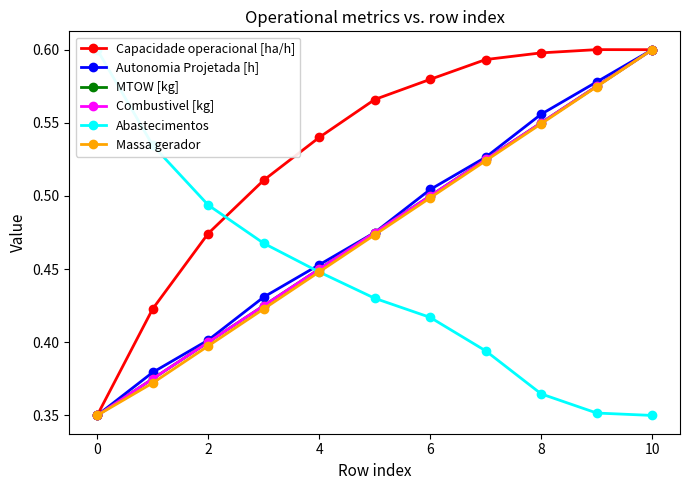

What is the greatest value displayed?

0.6